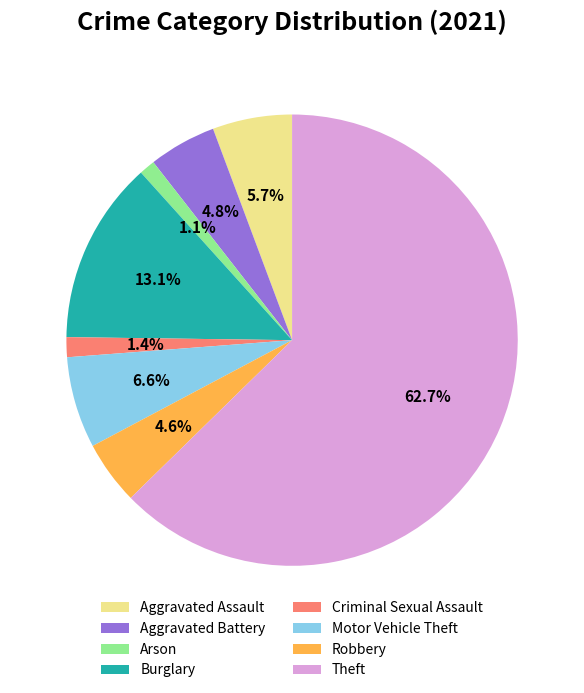

To the nearest percent, what is the combined percentage of Aggravated Battery and Motor Vehicle Theft?

11%